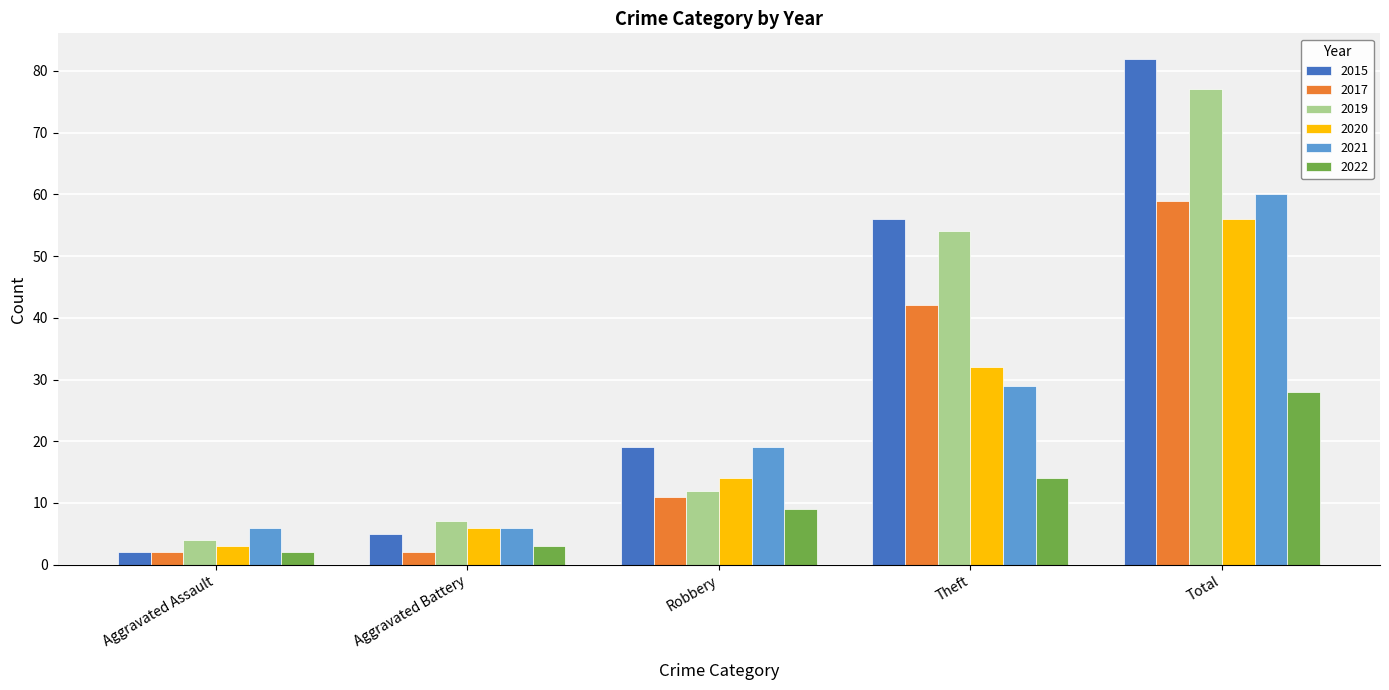

List the labels in order of 2022 value, smallest first.

Aggravated Assault, Aggravated Battery, Robbery, Theft, Total